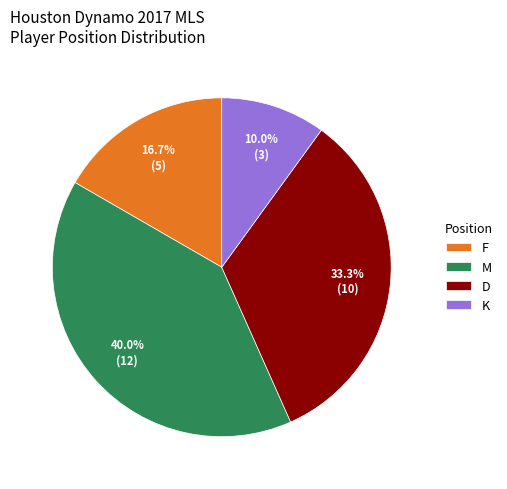

What is the total percentage of F and M?

56.7%